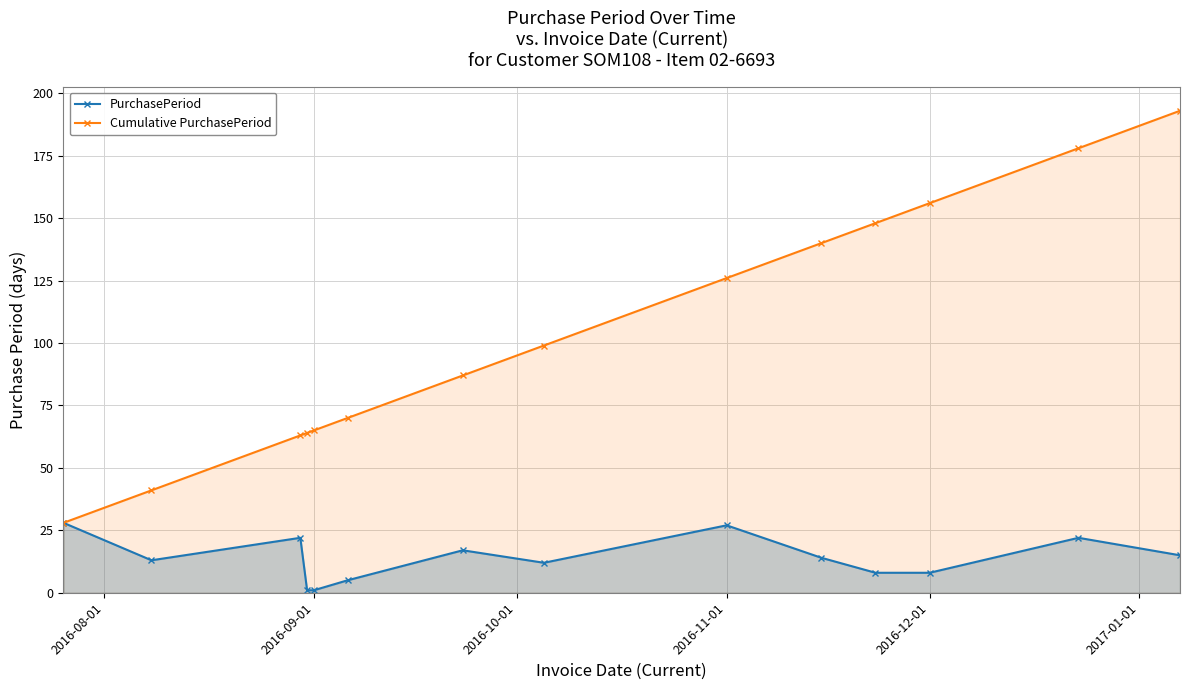

What is the difference between the maximum and second lowest values in the PurchasePeriod series?

27